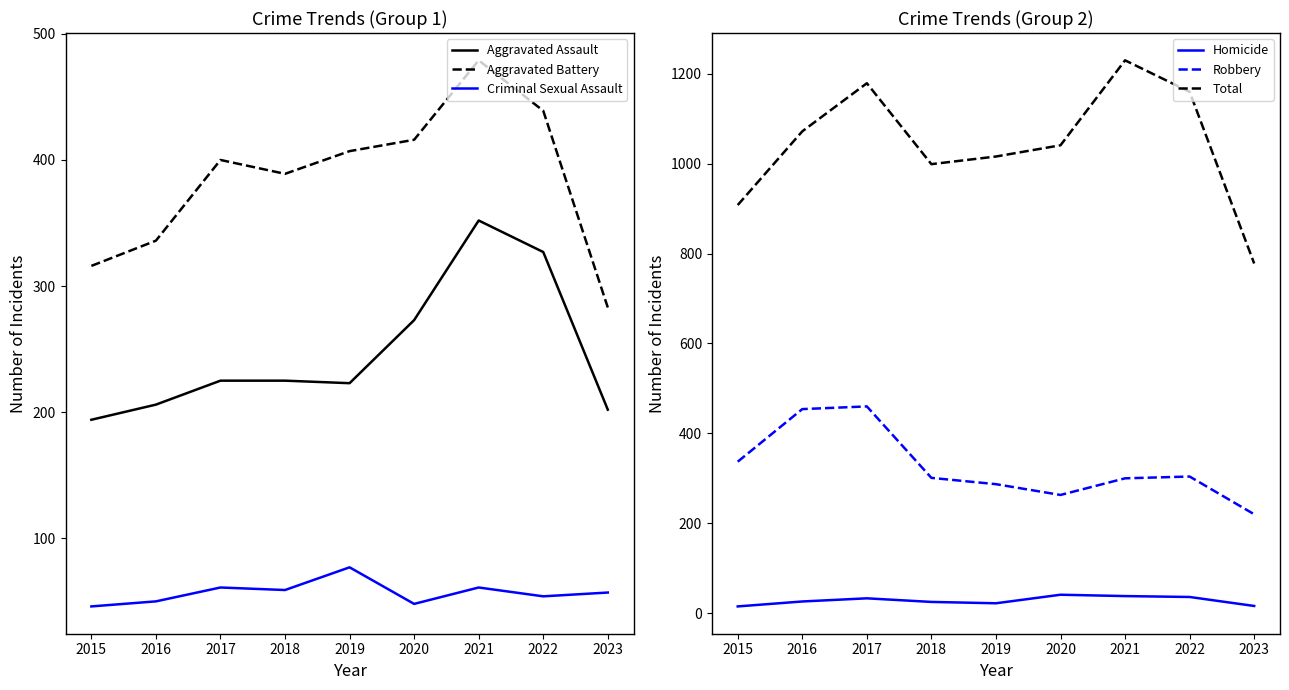

What is the total value across all series at 2020?

2082